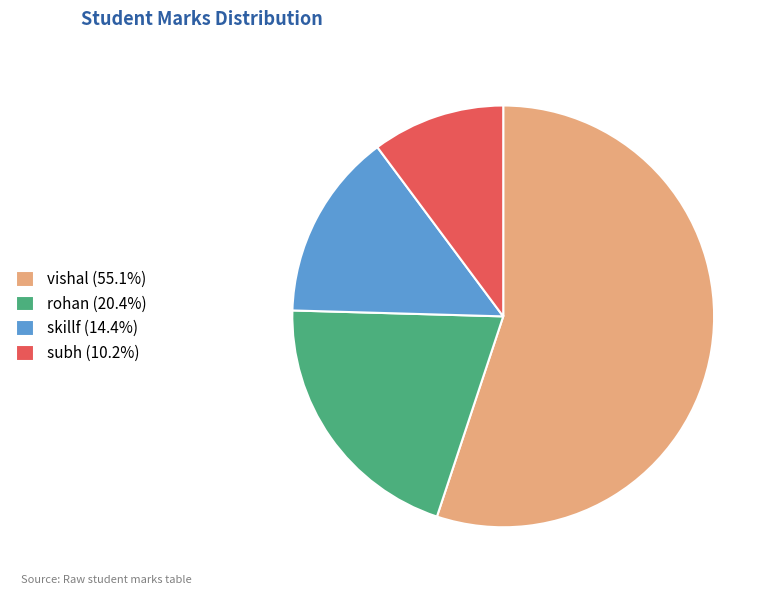

Do vishal (55.1%) and subh (10.2%) together represent more than half of the pie?

Yes